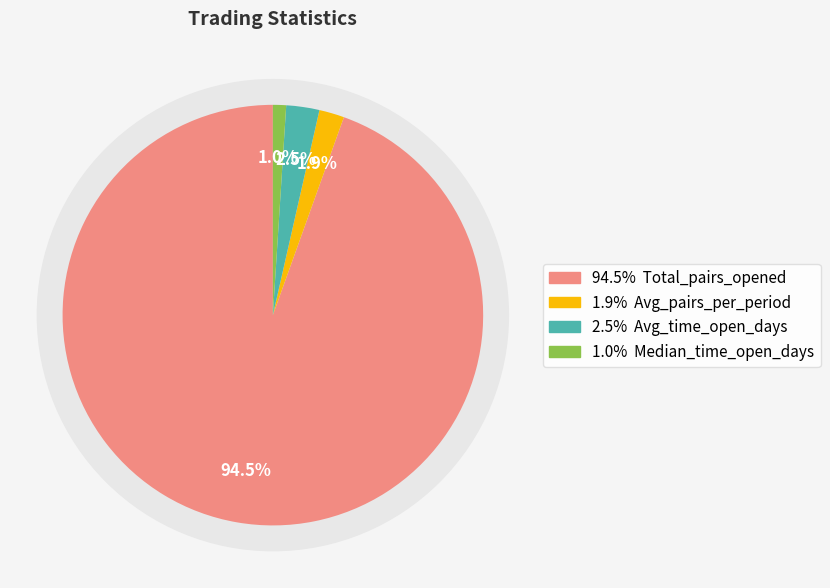

Is Total_pairs_opened the majority of the pie?

Yes